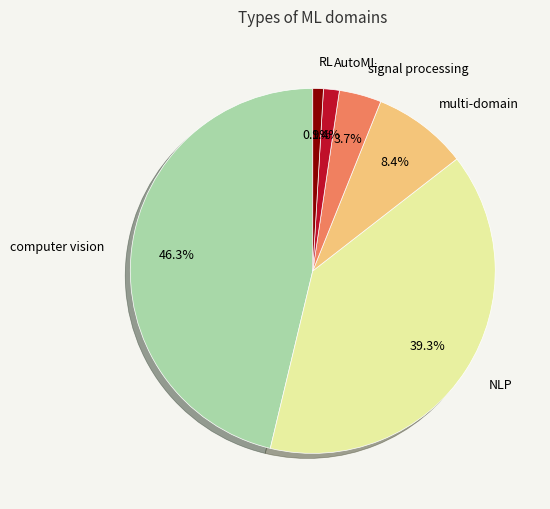

Which category has the biggest portion of the pie?

computer vision